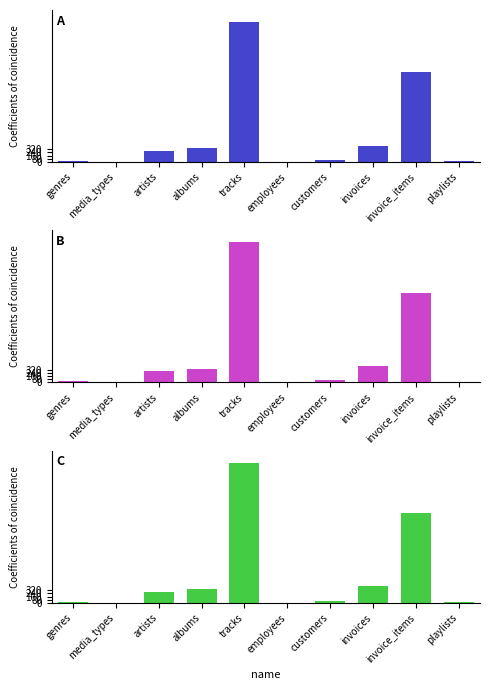

Does the chart contain any negative values?

No